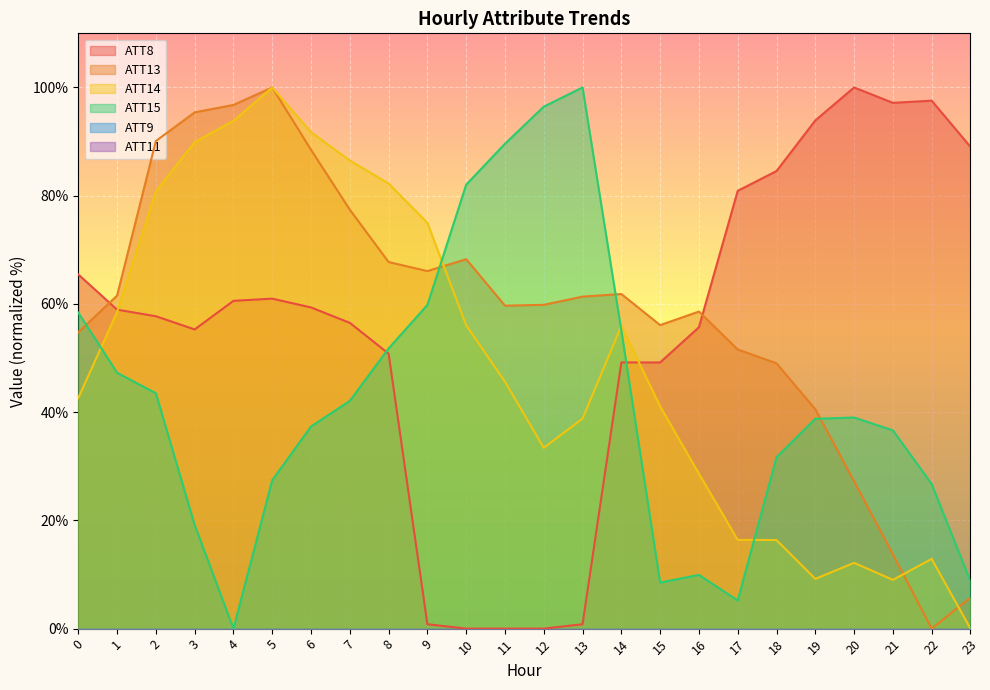

Between which two adjacent categories do ATT14 and ATT15 first intersect?

0 and 1